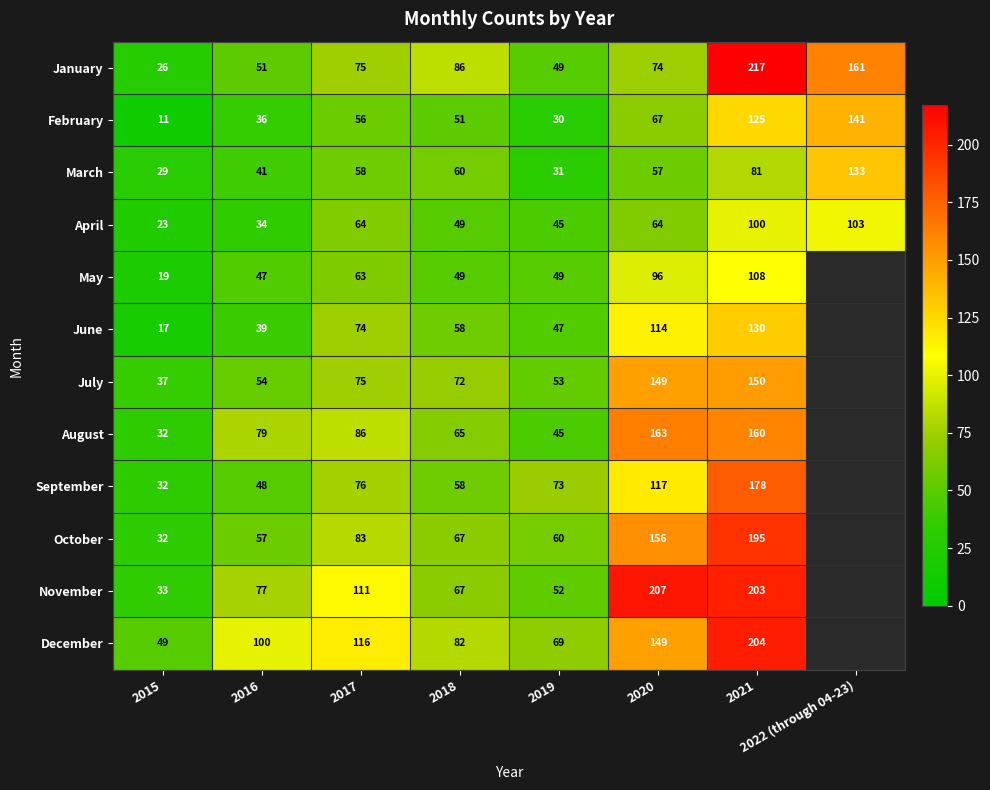

At which label does January reach its peak?

2021